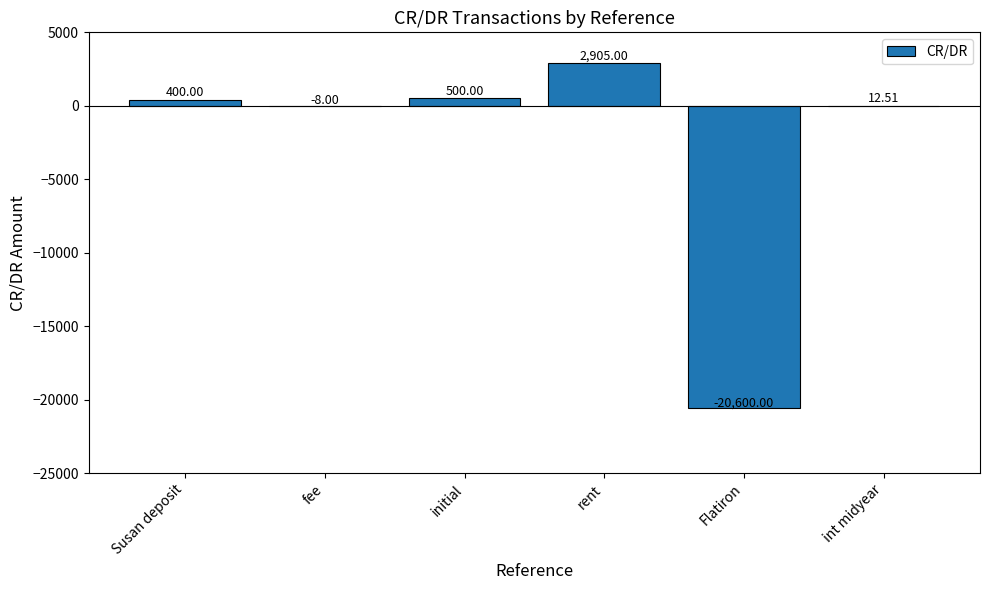

How many data points does each series have?

6